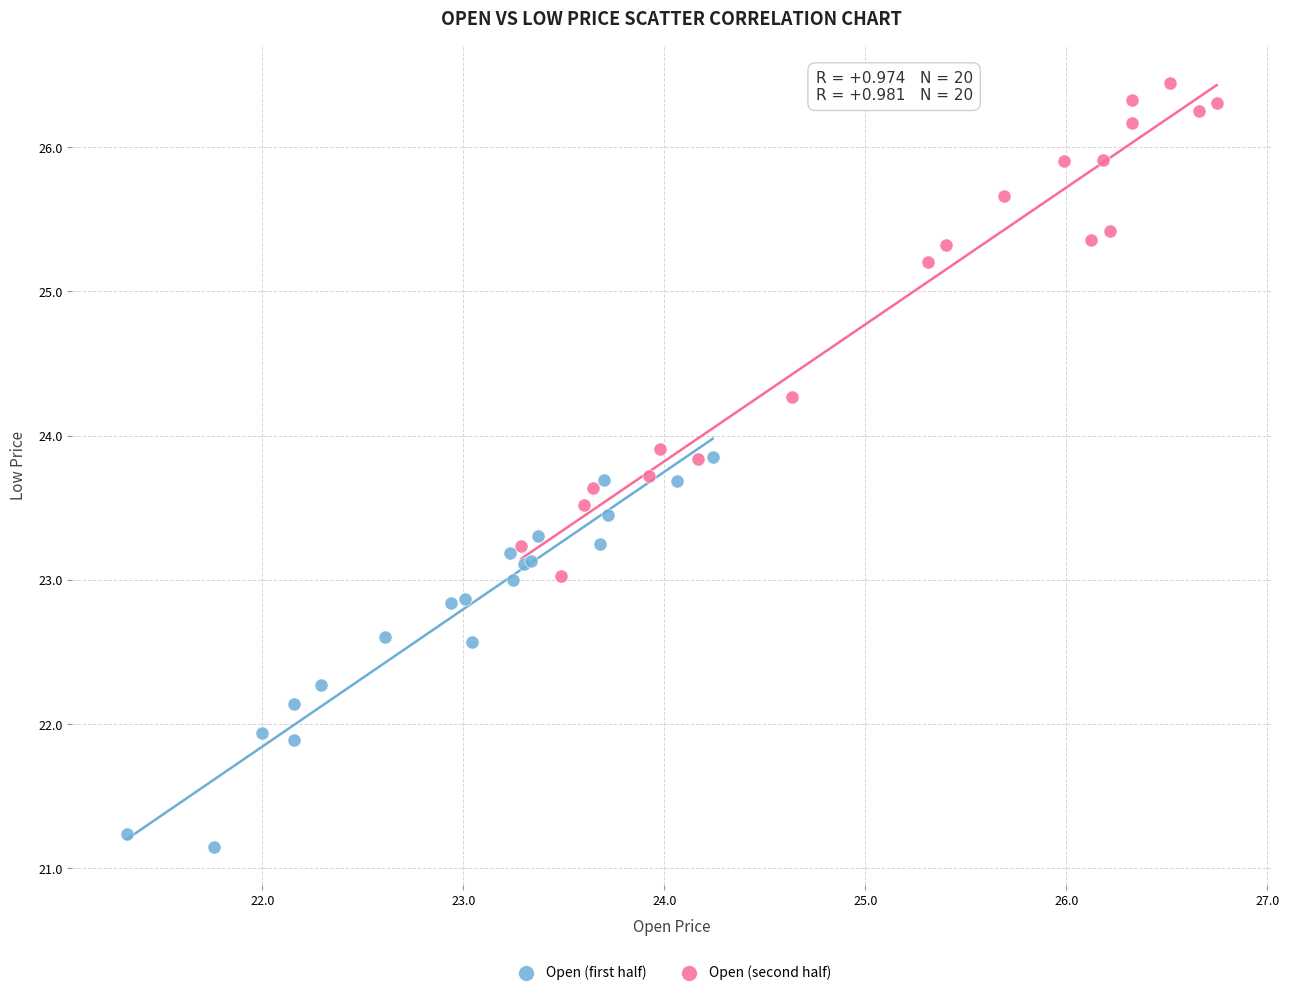

Which series reaches the maximum Y coordinate?

Open (second half)